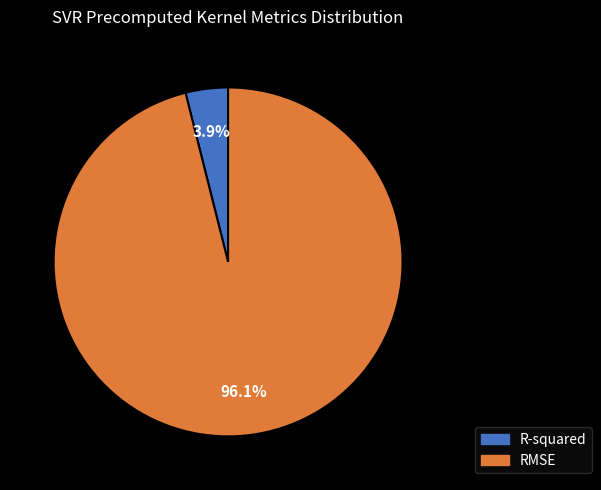

Is the sum of R-squared and RMSE greater than half?

Yes